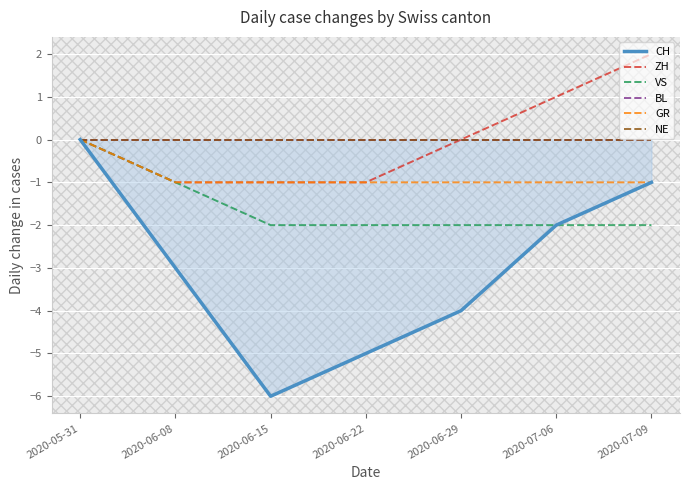

Reading left to right, extract all data points from this chart.

CH: 0	-3	-6	-5	-4	-2	-1
ZH: 0	-1	-1	-1	0	1	2
VS: 0	-1	-2	-2	-2	-2	-2
BL: 0	0	0	0	0	0	0
GR: 0	-1	-1	-1	-1	-1	-1
NE: 0	0	0	0	0	0	0